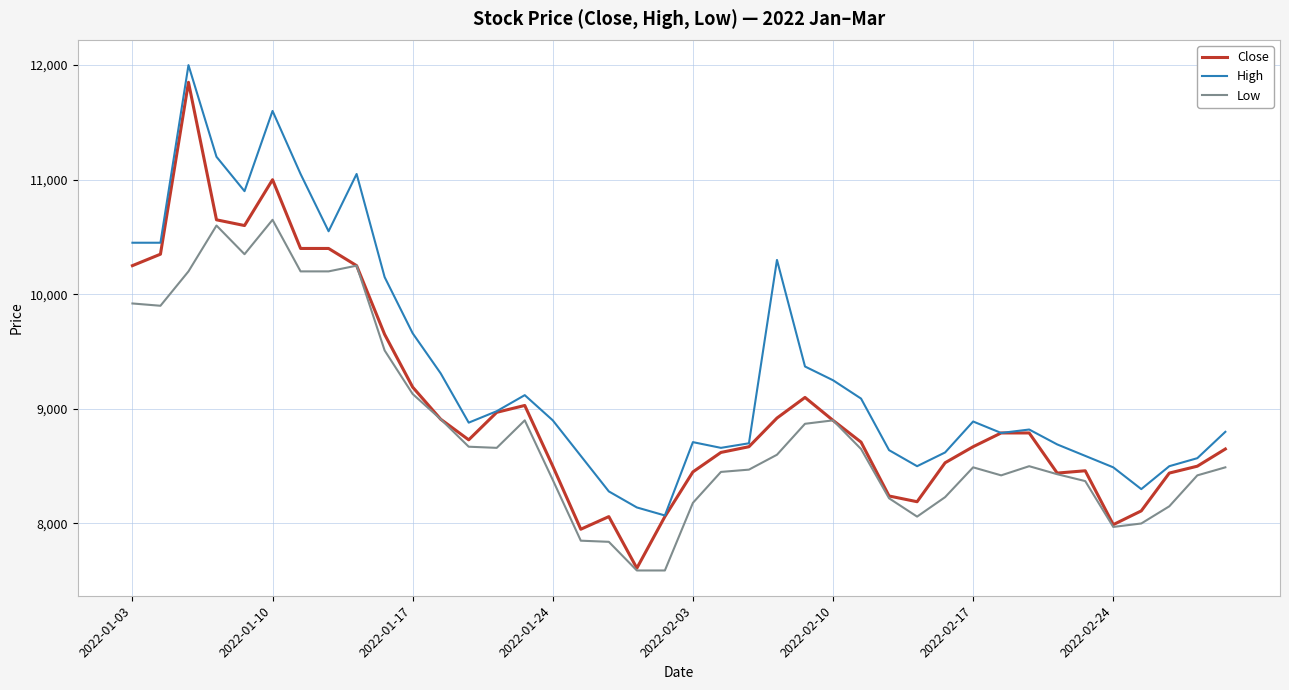

Which series has the largest range (max minus min)?

Close